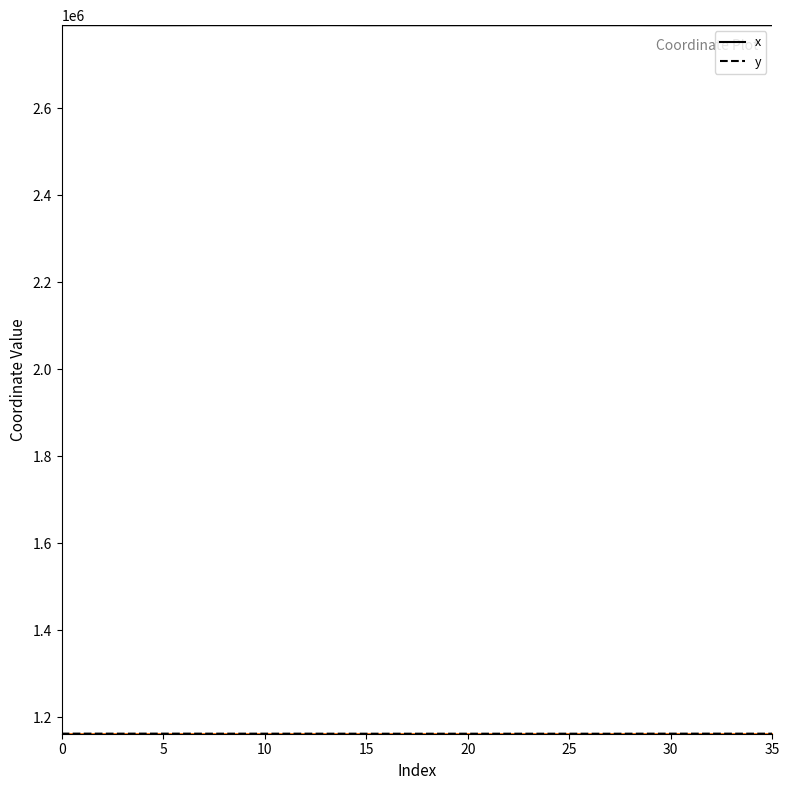

Which series has the largest total across all categories?

x